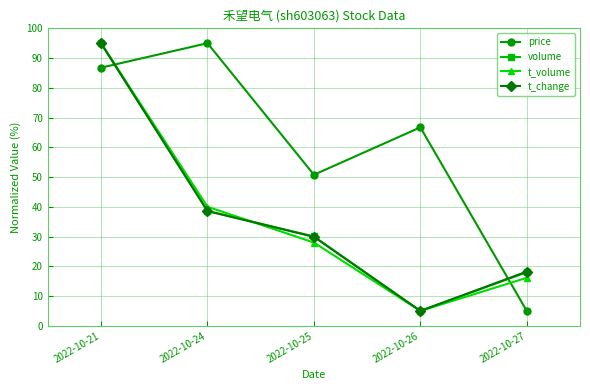

Reading left to right, list all the values displayed in this chart.

price: 2022-10-21=86.8	2022-10-24=95.0	2022-10-25=50.8	2022-10-26=66.7	2022-10-27=5.0
volume: 2022-10-21=95.0	2022-10-24=38.6	2022-10-25=30.0	2022-10-26=5.0	2022-10-27=18.0
t_volume: 2022-10-21=95.0	2022-10-24=40.0	2022-10-25=28.0	2022-10-26=5.0	2022-10-27=16.1
t_change: 2022-10-21=95.0	2022-10-24=38.6	2022-10-25=29.9	2022-10-26=5.0	2022-10-27=18.2